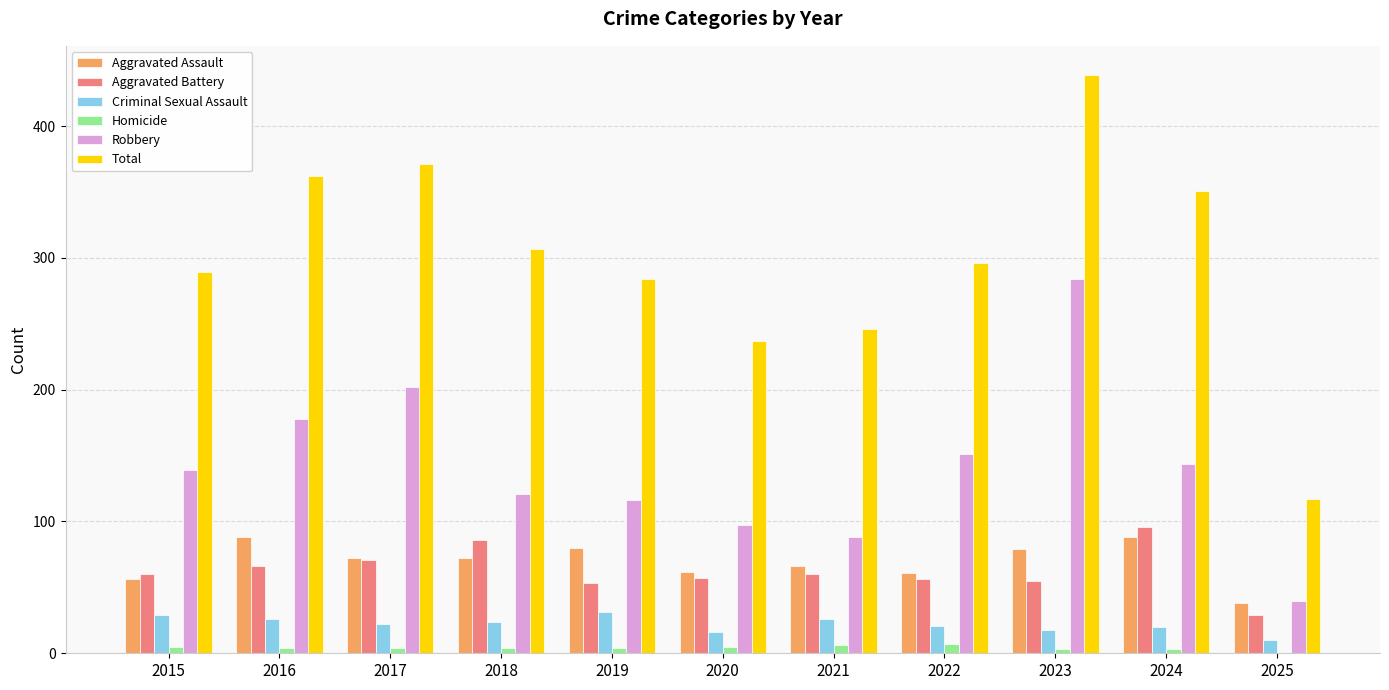

The value of Total at 2023 is 651. True or false?

False